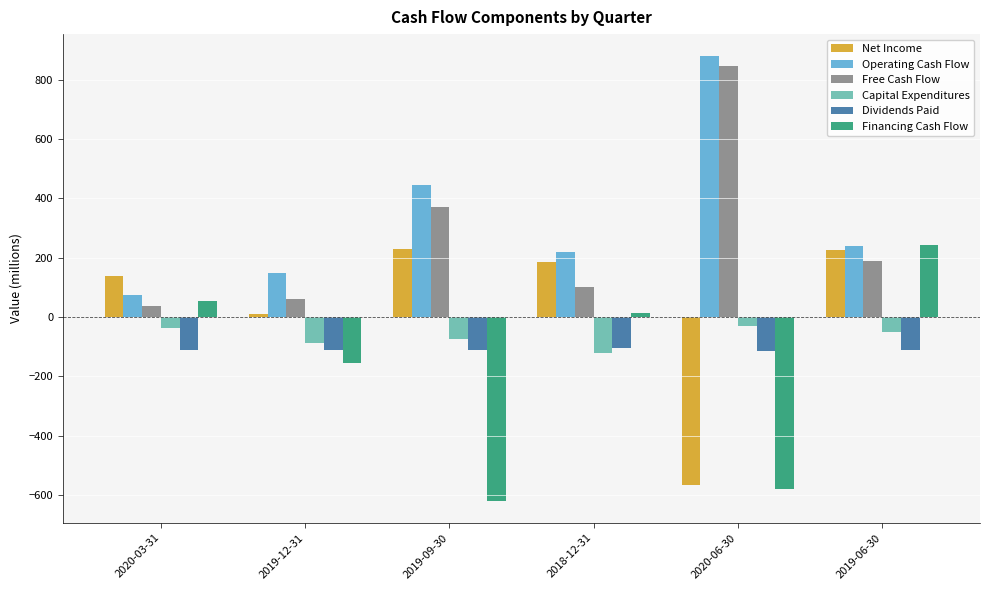

Are the bars grouped side by side (vs. stacked)?

Yes